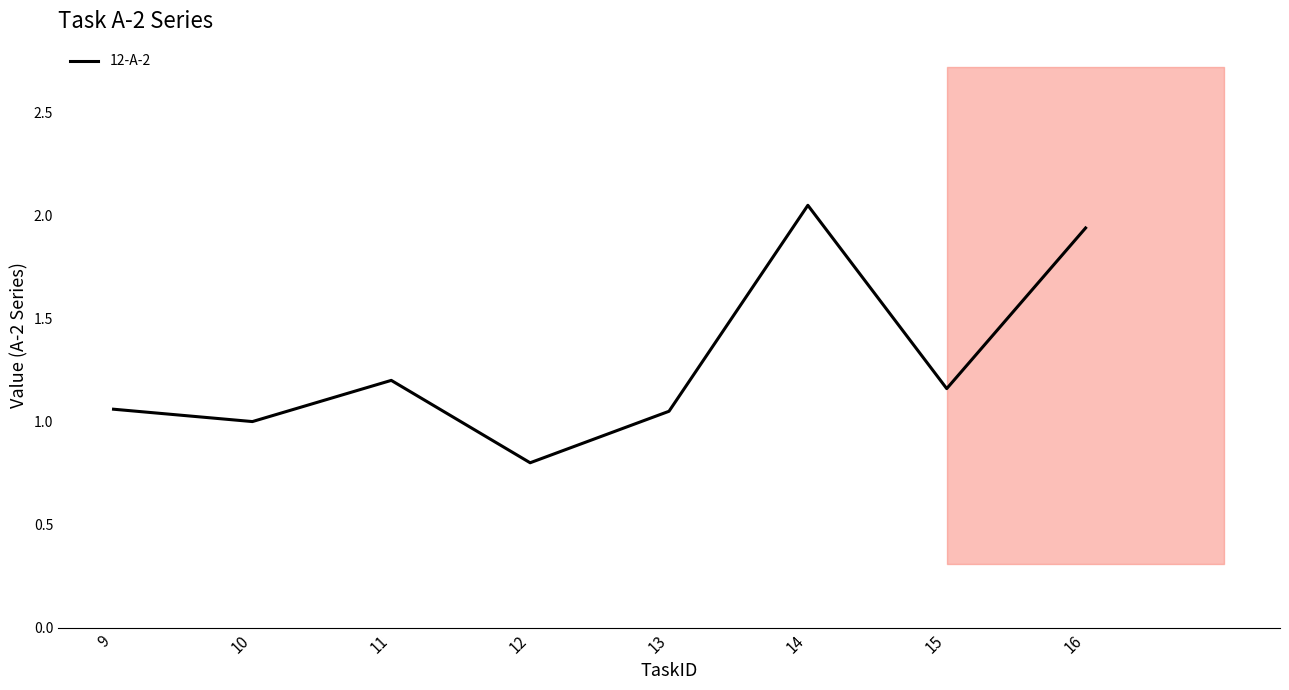

Does the chart display data point markers on the line(s)?

No